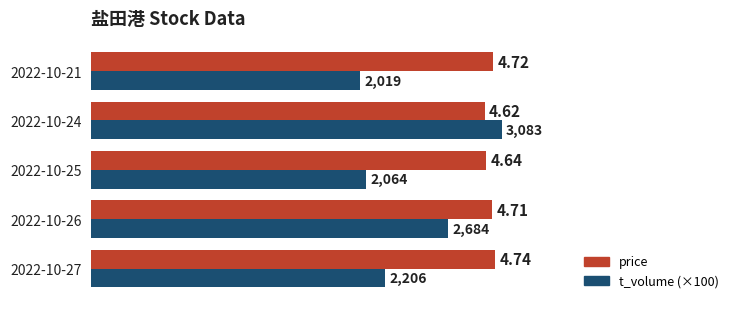

How many data points does each series have?

5